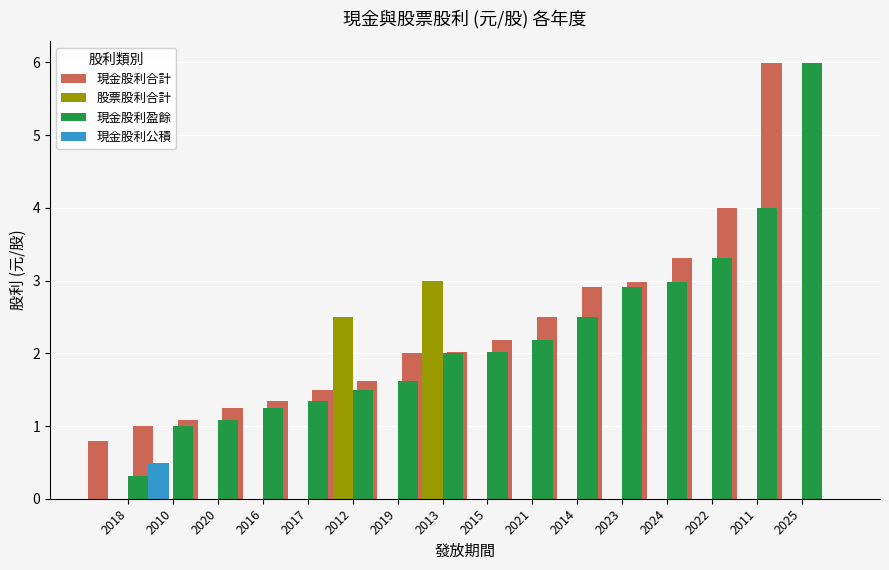

Reading left to right, list all the values displayed in this chart.

現金股利合計: 0.8	1.0	1.1	1.2	1.4	1.5	1.6	2.0	2.0	2.2	2.5	2.9	3.0	3.3	4.0	6.0
股票股利合計: 0.0	0.0	0.0	0.0	0.0	2.5	0.0	3.0	0.0	0.0	0.0	0.0	0.0	0.0	0.0	0.0
現金股利盈餘: 0.3	1.0	1.1	1.2	1.4	1.5	1.6	2.0	2.0	2.2	2.5	2.9	3.0	3.3	4.0	6.0
現金股利公積: 0.5	0.0	0.0	0.0	0.0	0.0	0.0	0.0	0.0	0.0	0.0	0.0	0.0	0.0	0.0	0.0